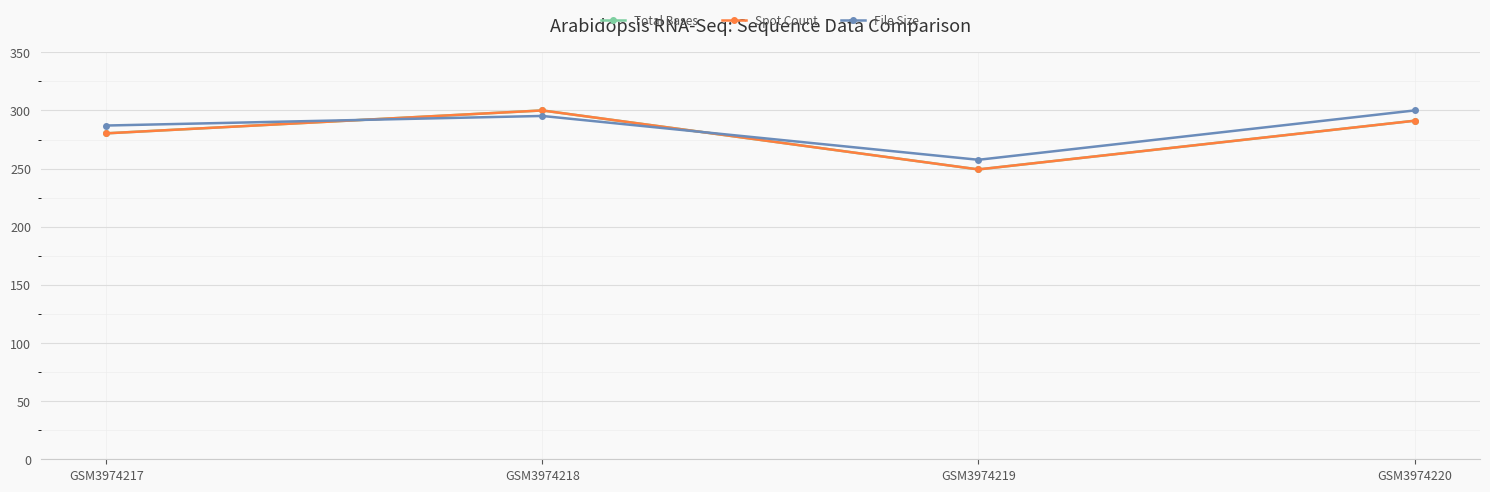

Which series has the largest total across all categories?

File Size